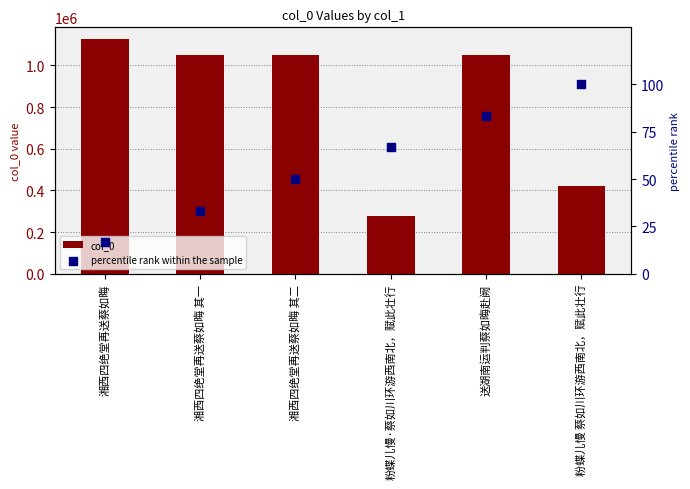

Which series reaches the maximum Y coordinate?

col_0